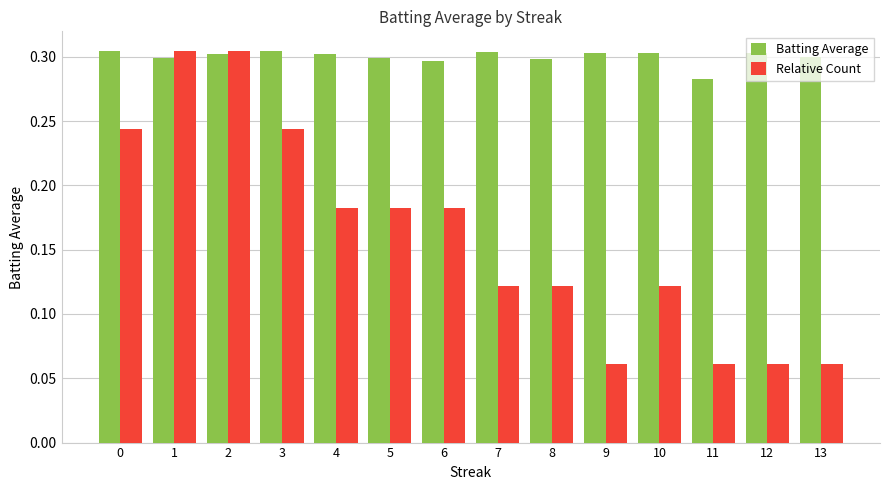

How many Relative Count values are between 0 and 1?

14